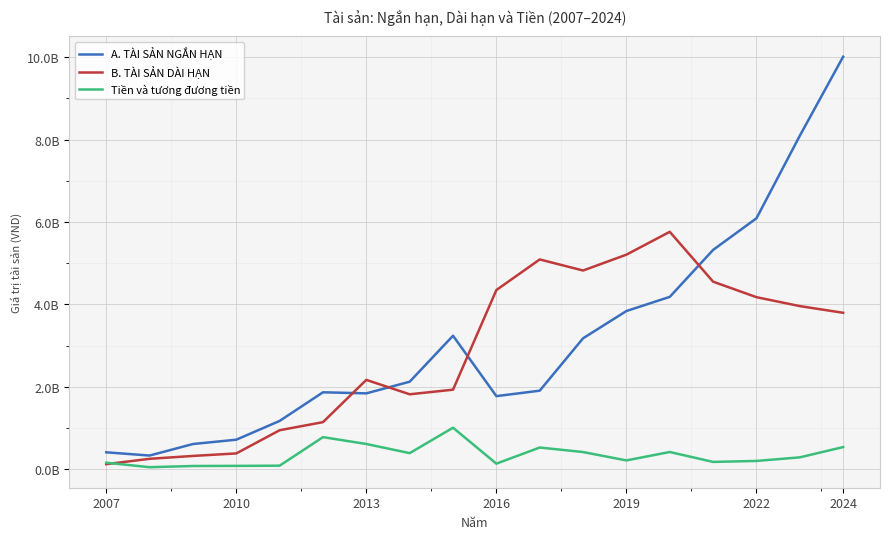

Reading left to right, transcribe all the data shown in this chart.

A. TÀI SẢN NGẮN HẠN: 411884948	333445288	613326022	717935519	1173763056	1868375873	1842293822	2125103748	3240643469	1775178657	1907328277	3178492626	3840087867	4183644034	5323276031	6090308586	8093319102	10010993374
B. TÀI SẢN DÀI HẠN: 124647739	254115671	323811490	384986472	947571313	1144124299	2169416527	1819857606	1931695274	4349210532	5091713391	4823190594	5207714560	5762312430	4552474240	4176155603	3959445425	3797494688
Tiền và tương đương tiền: 159602766	50742889	79923650	82783400	87665407	780123514	613764883	391778256	1008800250	136507337	527962731	418383926	215083518	419589966	178881956	202619119	289482273	539202758